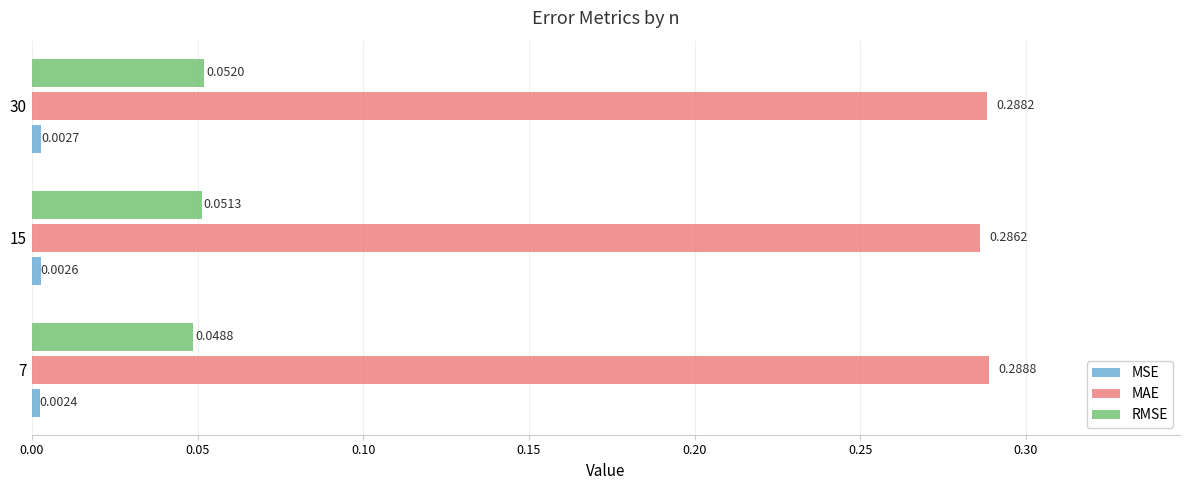

Between 15 and 30, which series saw the biggest shift?

MAE